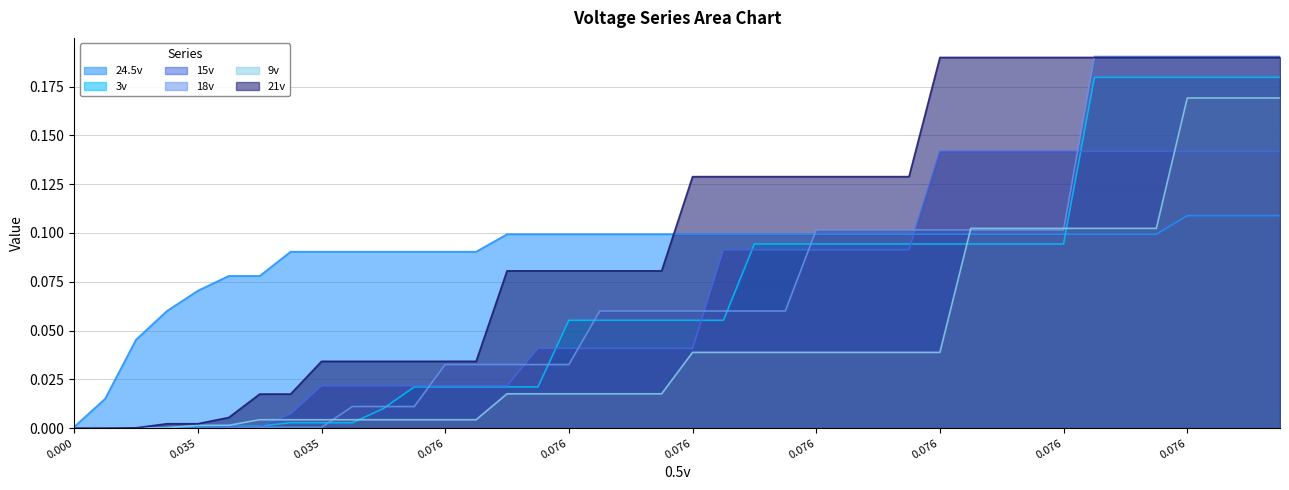

Is the value of 24.5v at 27 greater than the value of 21v at 28?

No